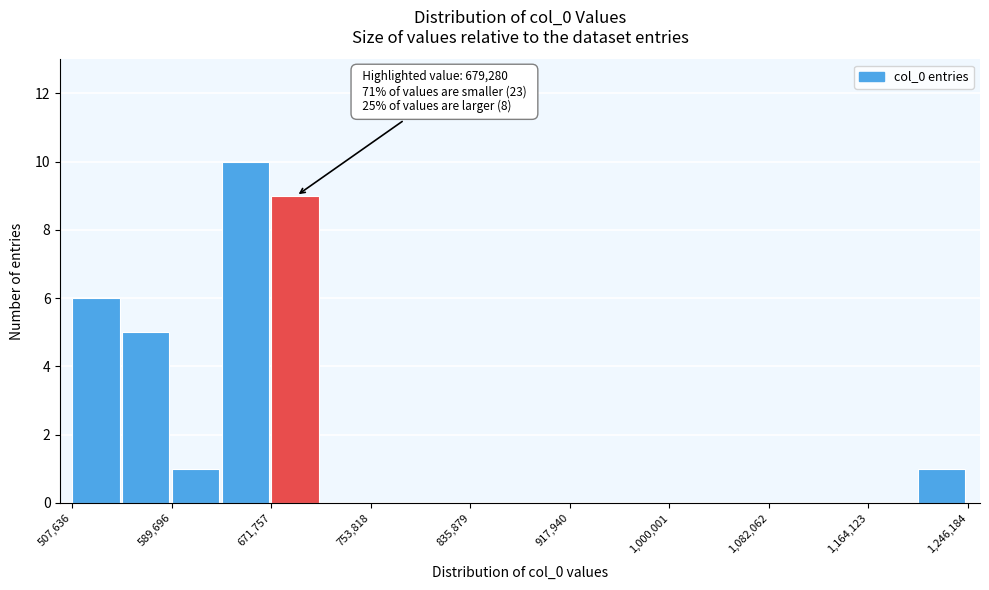

Which range on the x-axis has the tallest bar?

630000 to 670000